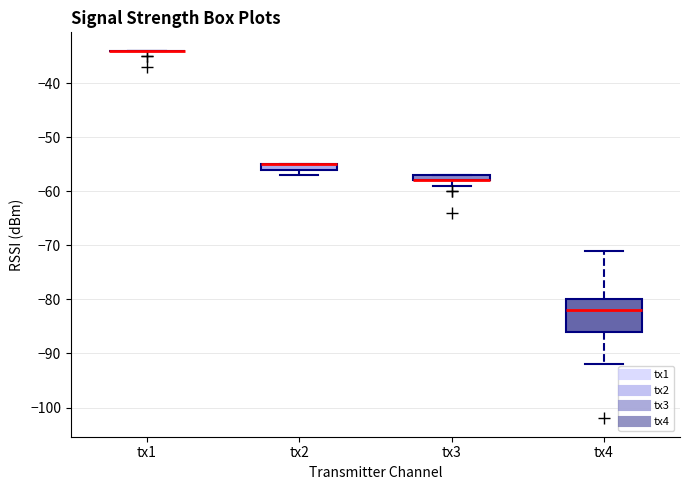

Which box is the tallest, from its lower edge to its upper edge?

tx4